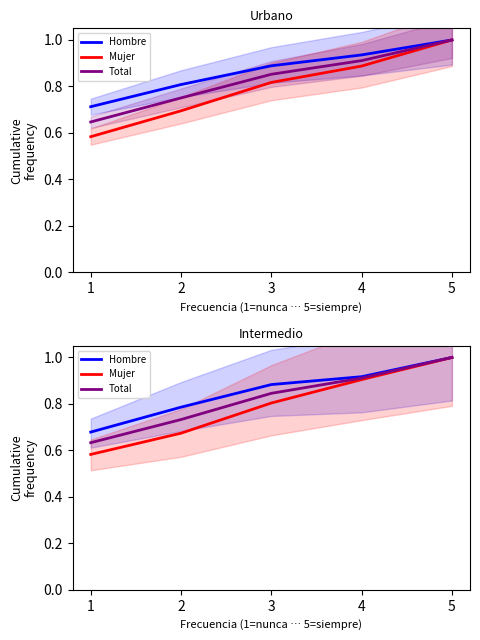

How many lines are shown in the chart?

3